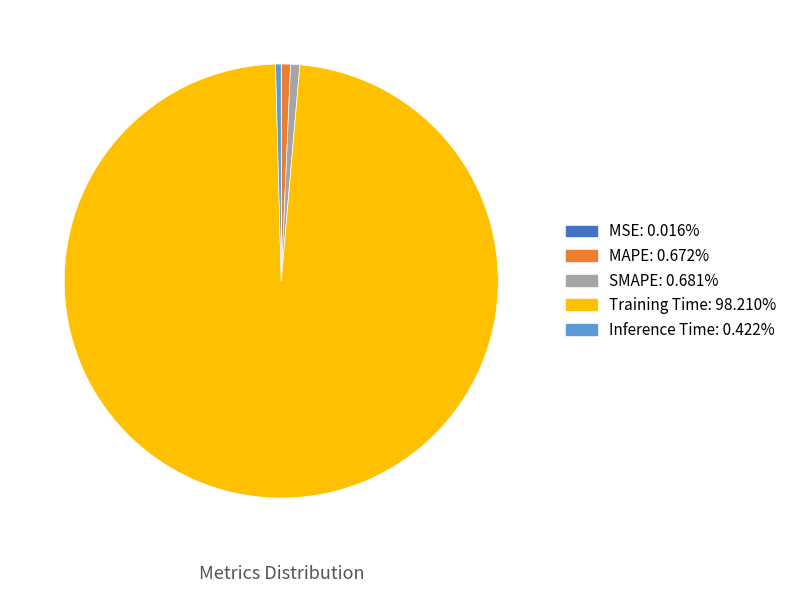

Is there a majority slice in this chart?

Yes